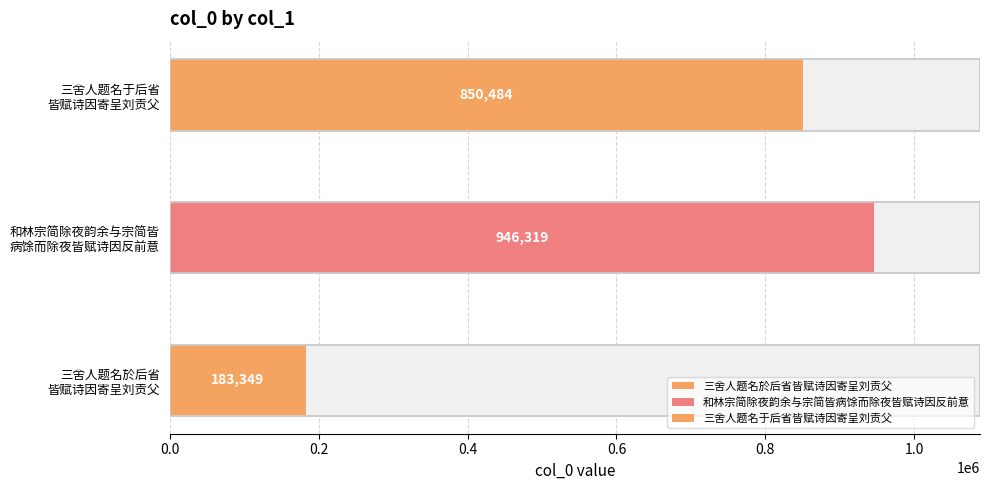

Is it true that the value at 和林宗简除夜韵余与宗简皆病馀而除夜皆赋诗因反前意 is 946319?

True